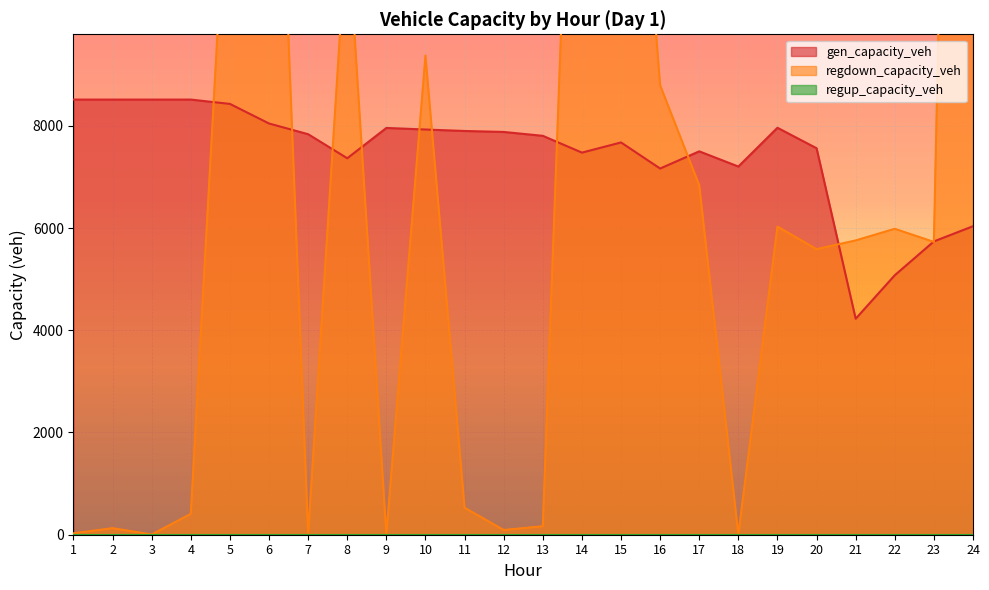

How many times do gen_capacity_veh and regdown_capacity_veh cross each other?

11